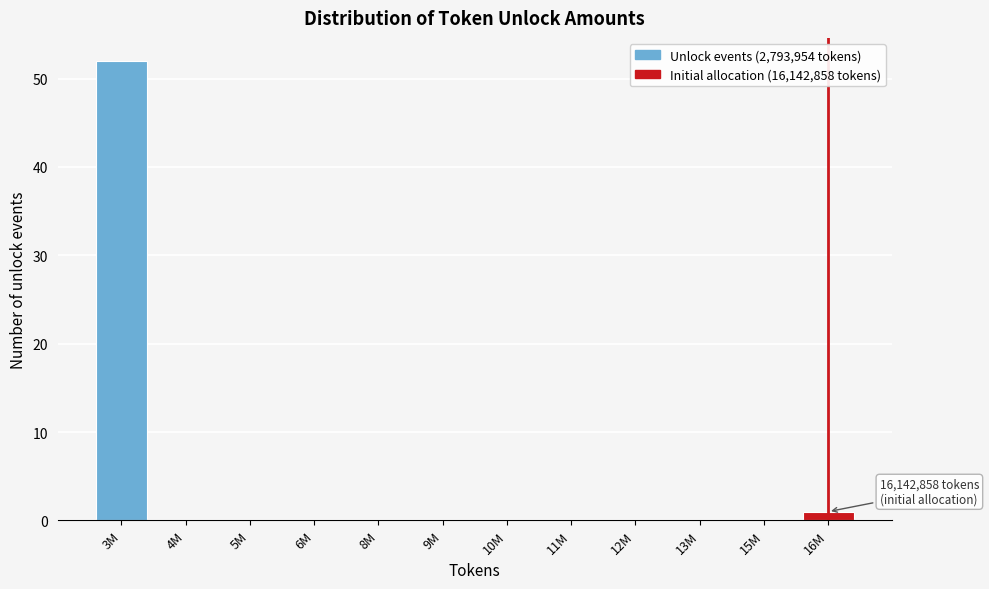

Reading left to right, transcribe all the data shown in this chart.

3M=52	4M=0	5M=0	6M=0	8M=0	9M=0	10M=0	11M=0	12M=0	13M=0	15M=0	16M=1